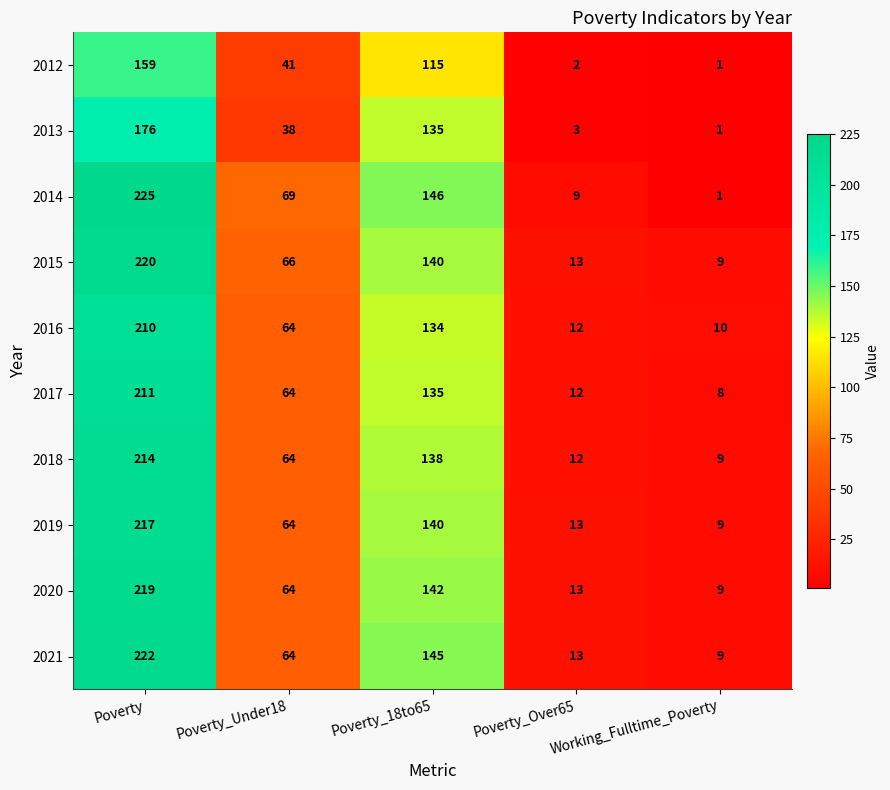

Where is 2019 nearest to the value 113?

Poverty_18to65